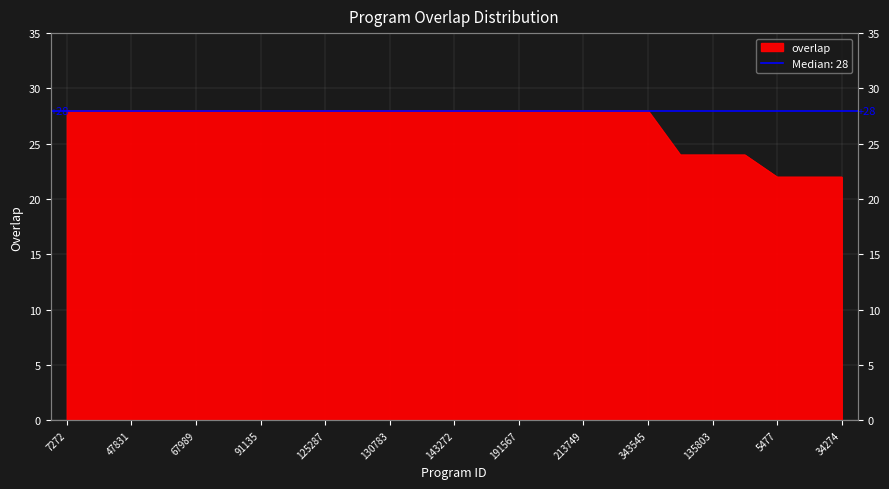

List the labels in order of value, smallest first.

5477, 28477, 34274, 91753, 135803, 154931, 7272, 38836, 47831, 58195, 67989, 69268, 91135, 125190, 125287, 128488, 130783, 135801, 143272, 156827, 191567, 213583, 213749, 309732, 343545